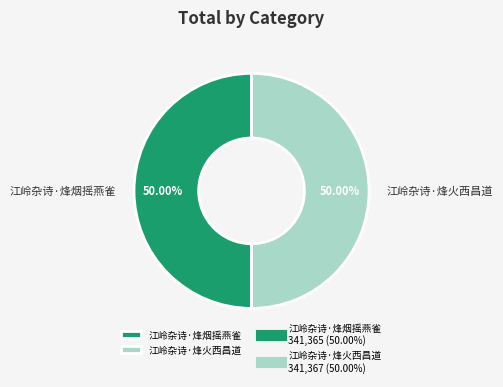

Combined, do 江岭杂诗·烽火西昌道 and 江岭杂诗·烽烟摇燕雀 account for over 50%?

Yes